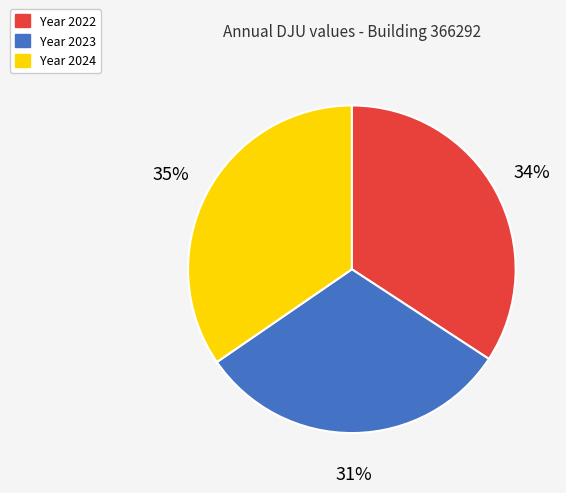

Is there a majority slice in this chart?

No